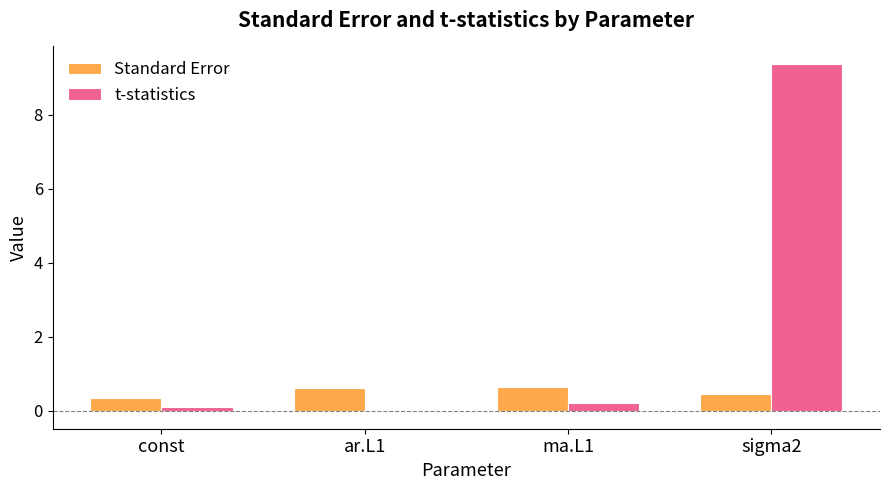

What is the sum of all Standard Error values?

2.1